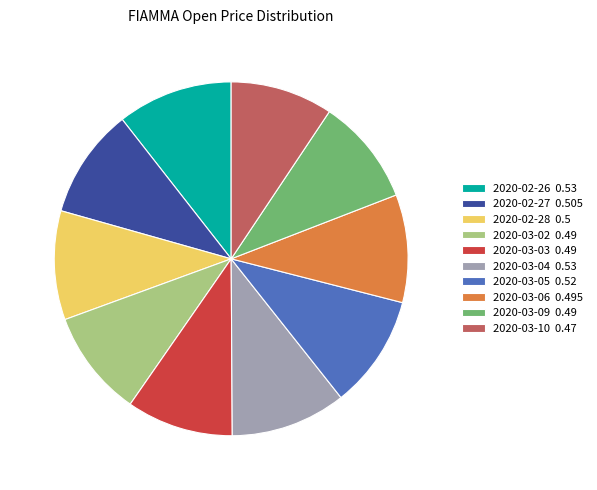

Is there any slice that represents more than half of the pie?

No